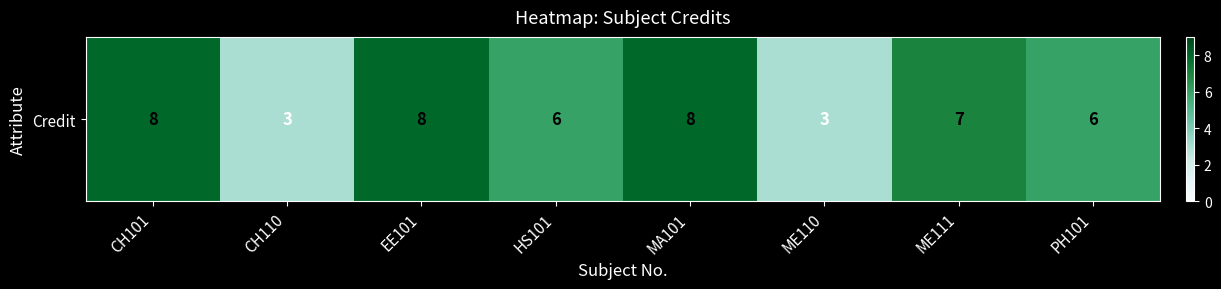

What is the minimum value shown in the chart?

3